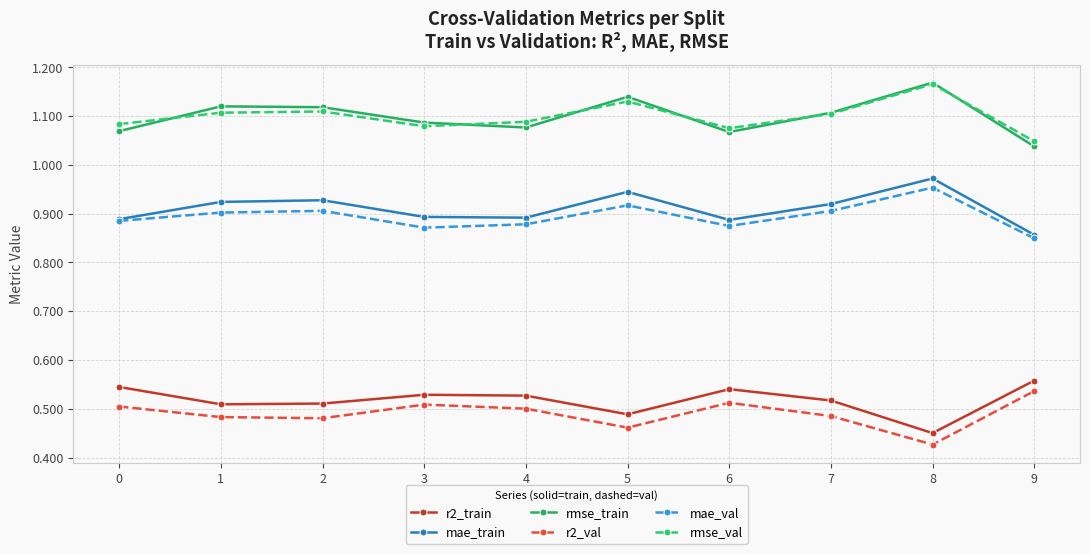

The value of mae_val at 4 is 0.2. True or false?

False